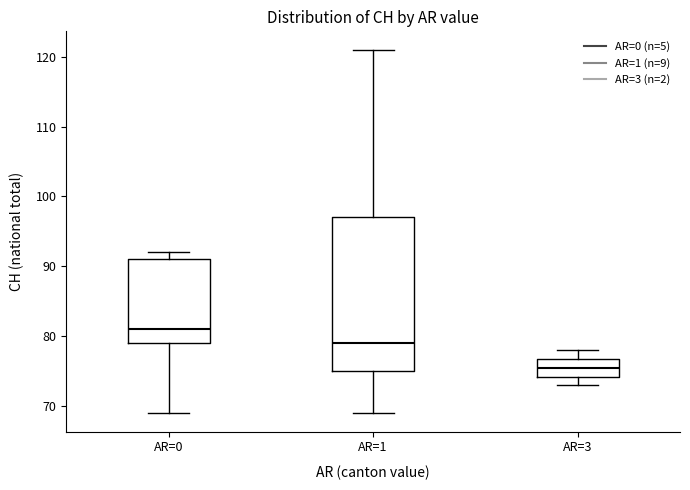

Reading left to right, transcribe this box plot: for each box, give where its median line is, the range the box spans, and where its two whiskers end, as read against the y-axis. The values are not printed on the chart, so give them approximately, as read against the axis.

AR=0: median 81, box 79 to 91, whiskers 69 to 92
AR=1: median 79, box 75 to 97, whiskers 69 to 121
AR=3: median 76, box 74 to 77, whiskers 73 to 78